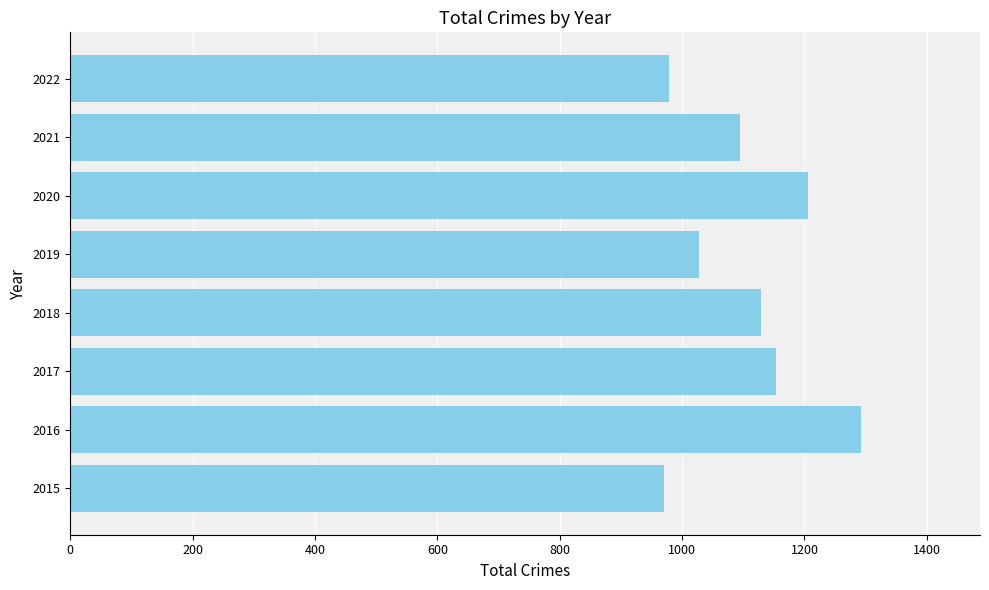

Which has a higher value, 2016 or 2020?

2016